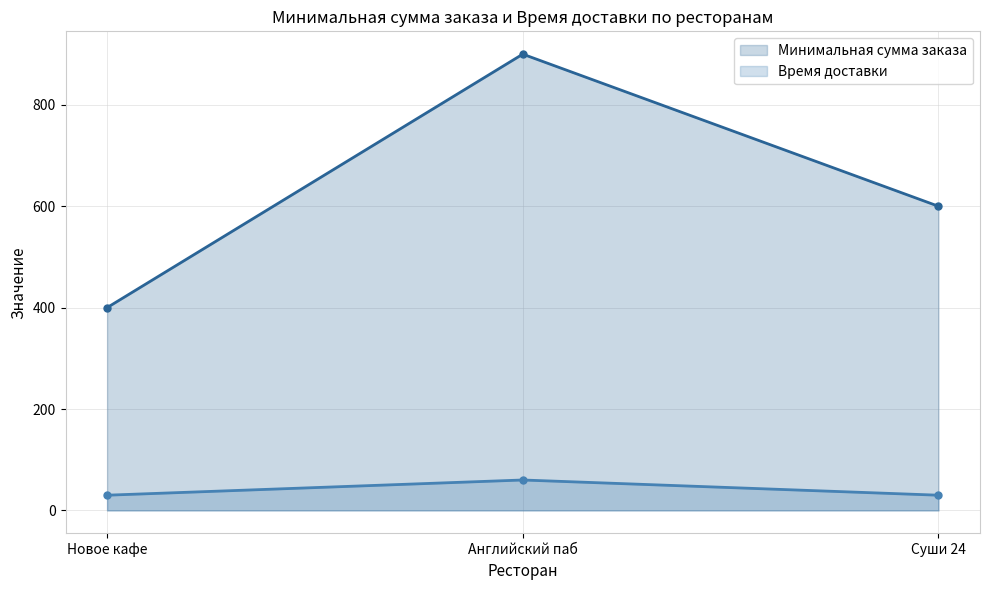

What is the approximate value of Время доставки at Английский паб?

60